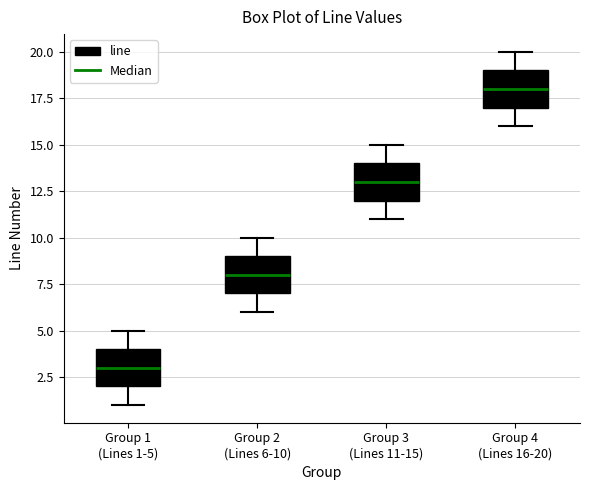

Reading left to right, read every box against the y-axis: the position of its median line, the range the box covers, and the ends of its whiskers. The values are not printed on the chart, so give them approximately, as read against the axis.

Group 1 (Lines 1-5): median 3, box 2 to 4, whiskers 1 to 5
Group 2 (Lines 6-10): median 8, box 7 to 9, whiskers 6 to 10
Group 3 (Lines 11-15): median 13, box 12 to 14, whiskers 11 to 15
Group 4 (Lines 16-20): median 18, box 17 to 19, whiskers 16 to 20